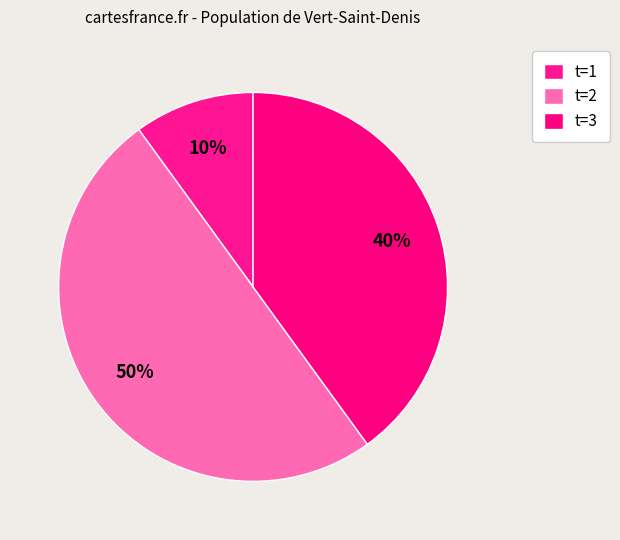

How many slices are in this pie chart?

3